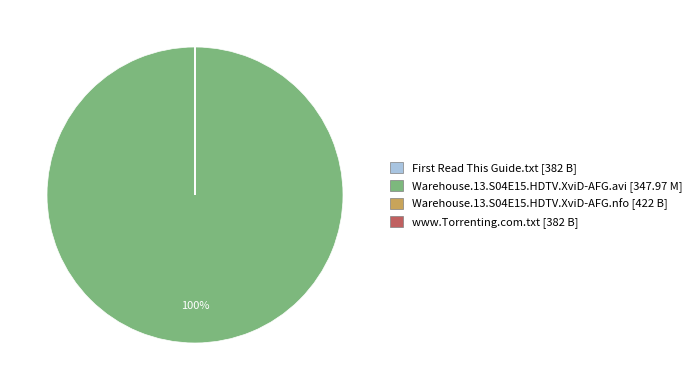

To the nearest percent, what is the difference between the largest and smallest slice percentages?

100%